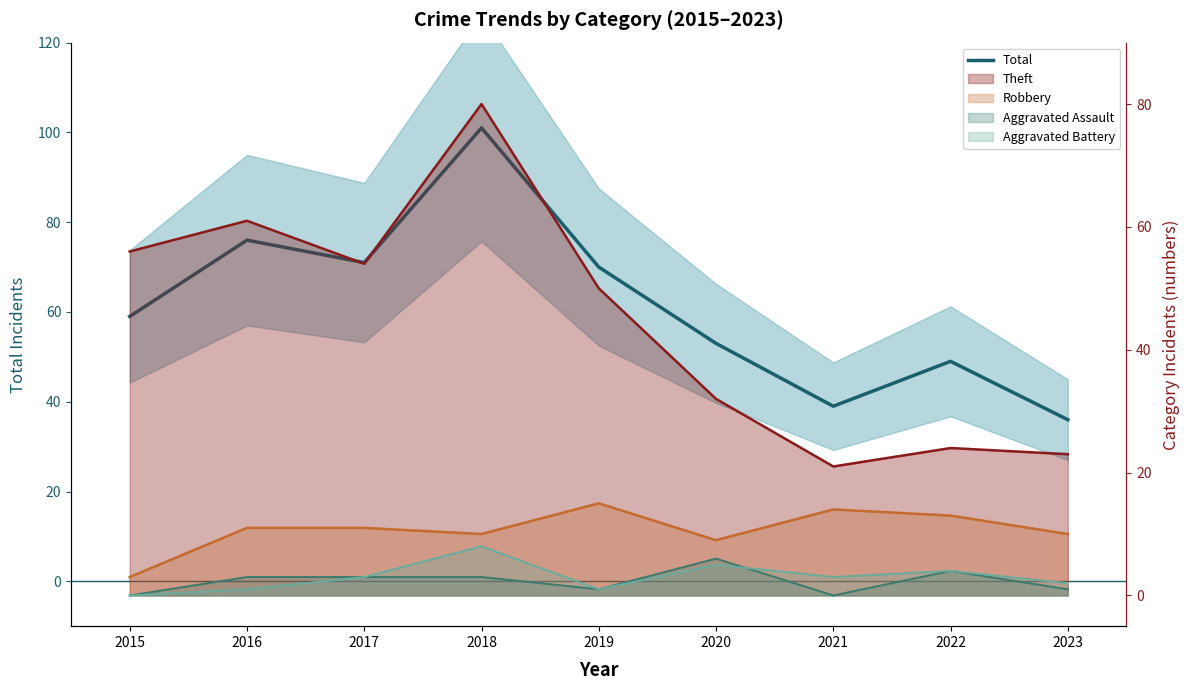

What is the value of the 7th point from the left?

39